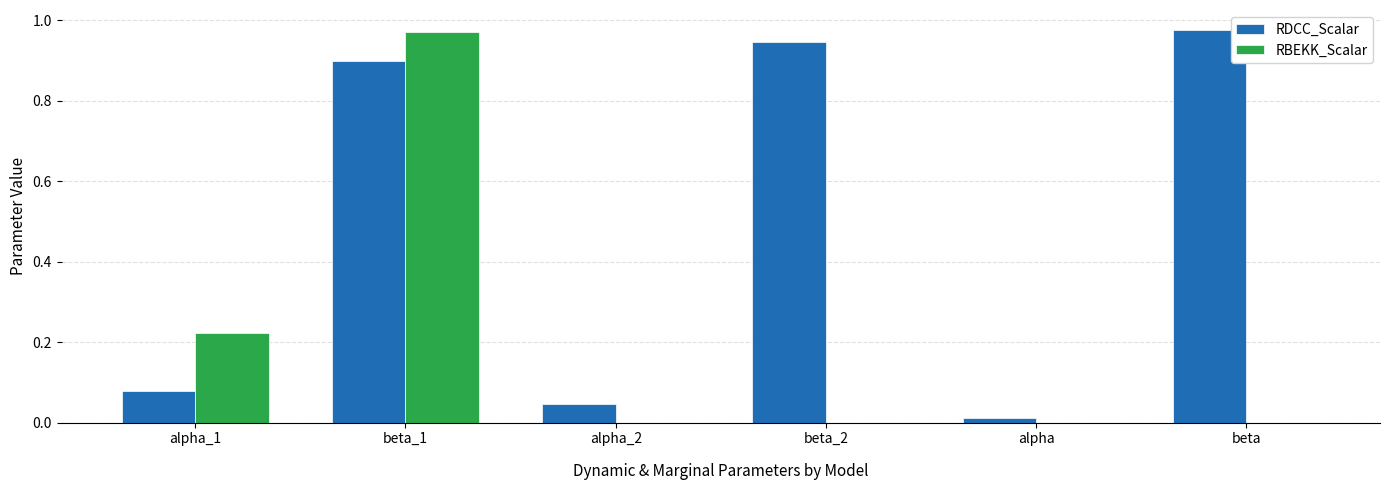

What is the sum of the RDCC_Scalar values at beta_2 and beta_1?

1.8